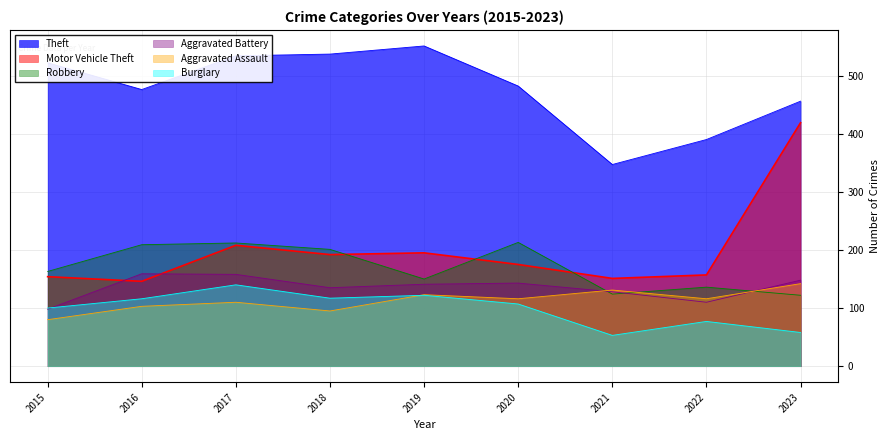

What is the value of the Aggravated Assault point at the 5th from the left?

123